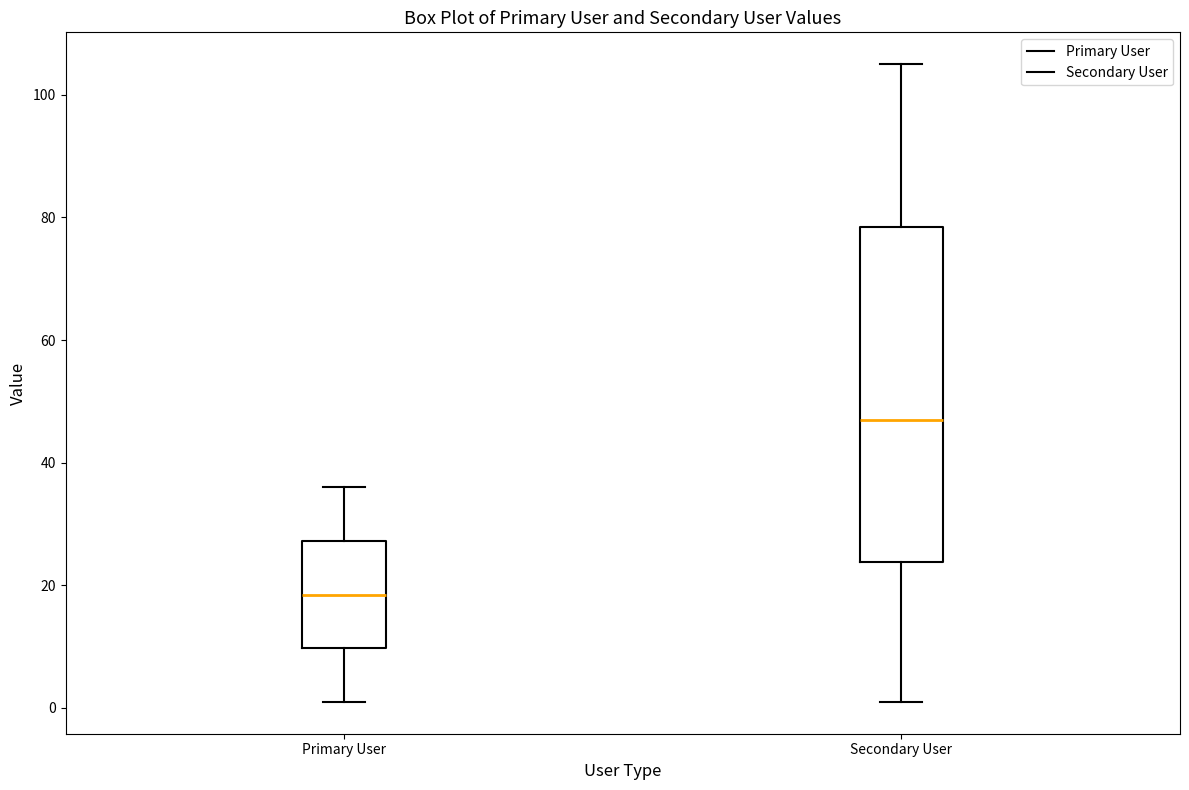

Reading left to right, read every box against the y-axis: the position of its median line, the range the box covers, and the ends of its whiskers. The values are not printed on the chart, so give them approximately, as read against the axis.

Primary User: median 18, box 10 to 28, whiskers 2 to 36
Secondary User: median 48, box 24 to 78, whiskers 2 to 106